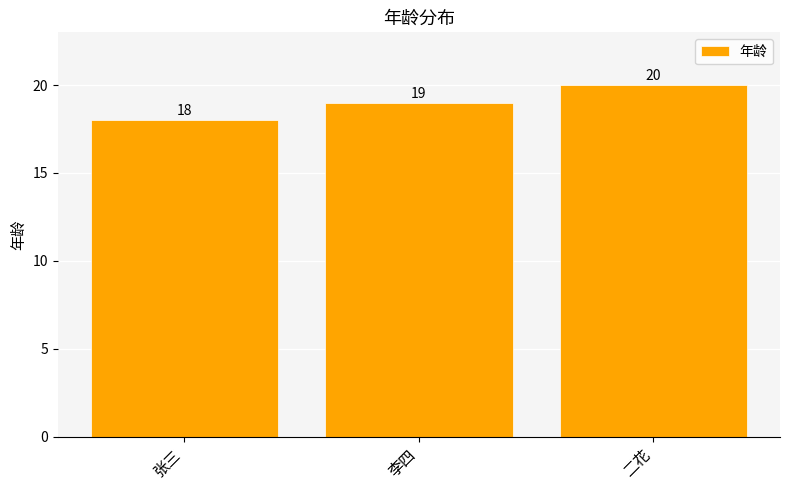

Reading right to left, what are all the values shown in this chart?

二花=20	李四=19	张三=18